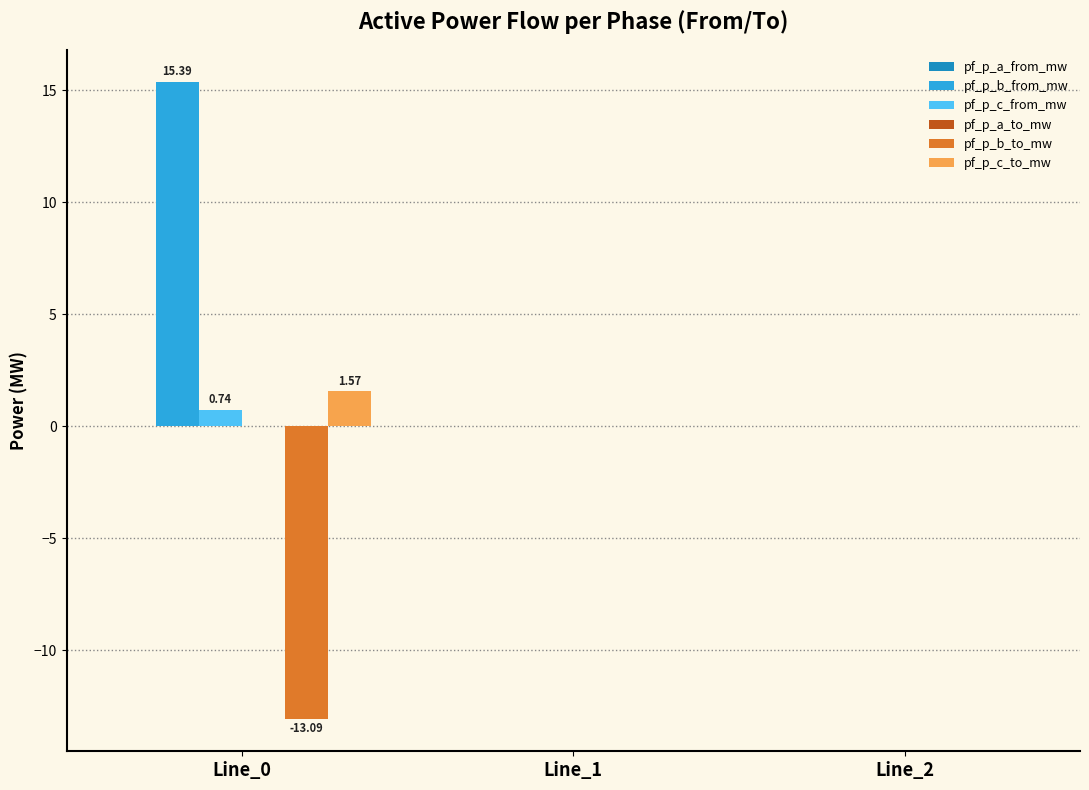

Which series has the largest total across all categories?

pf_p_b_from_mw